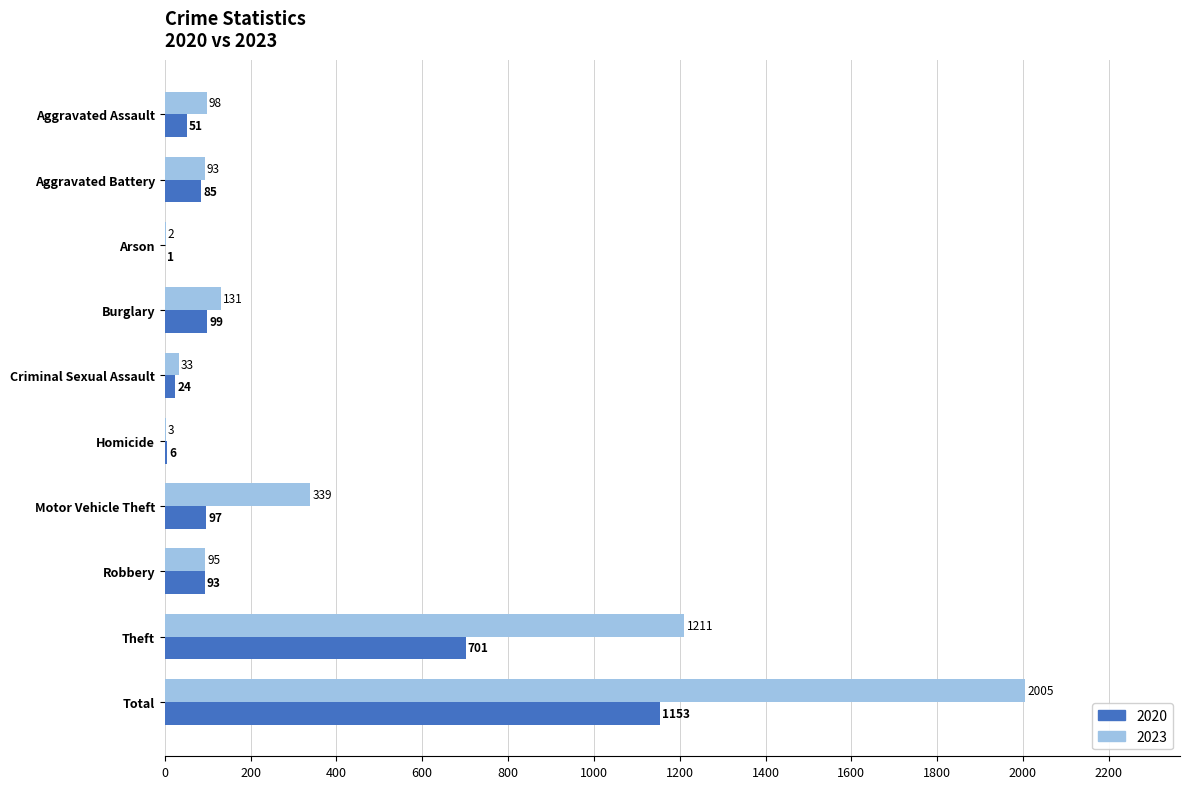

What is the average value of the 2020 series?

231